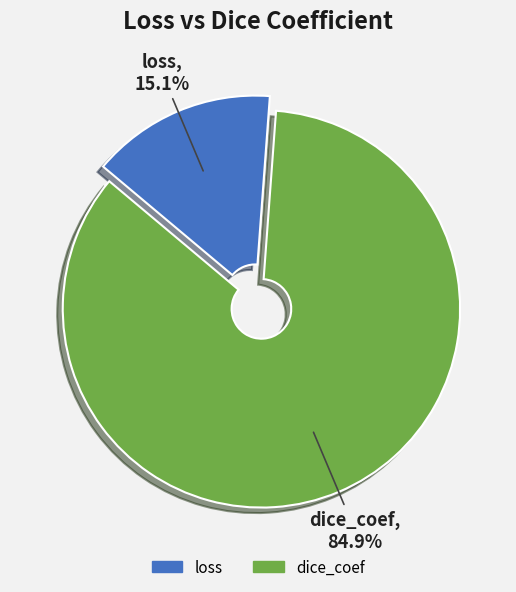

Rank the categories by value from highest to lowest.

dice_coef, loss